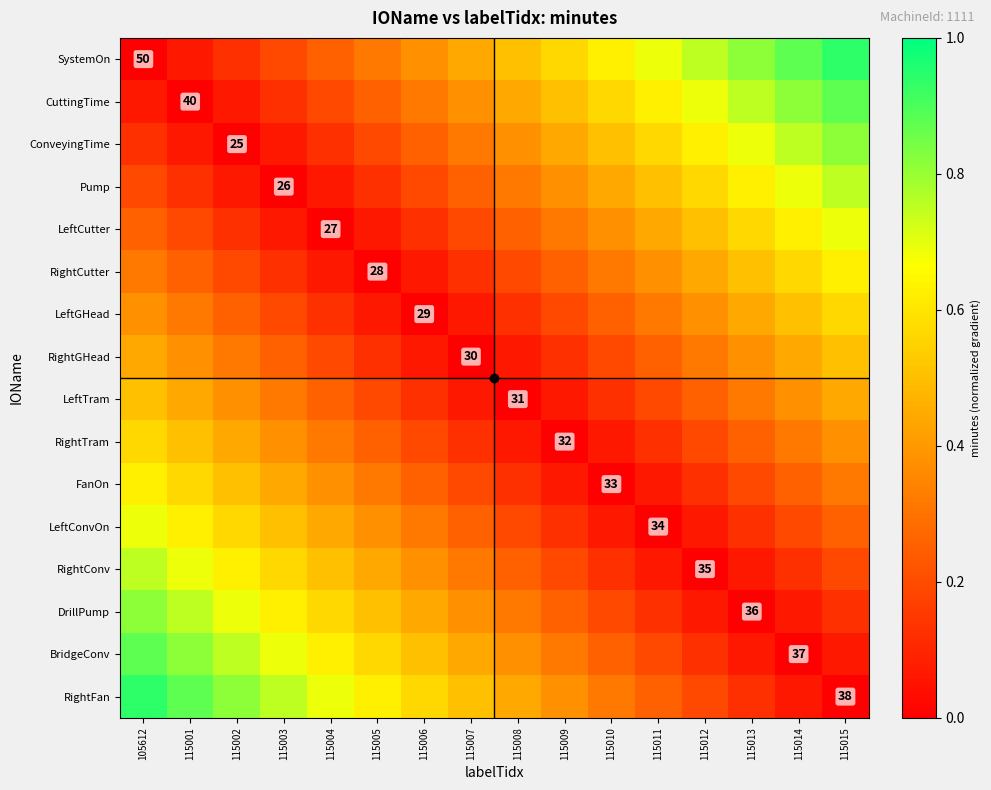

Is the value of BridgeConv at 115015 greater than the value of RightGHead at 115014?

No